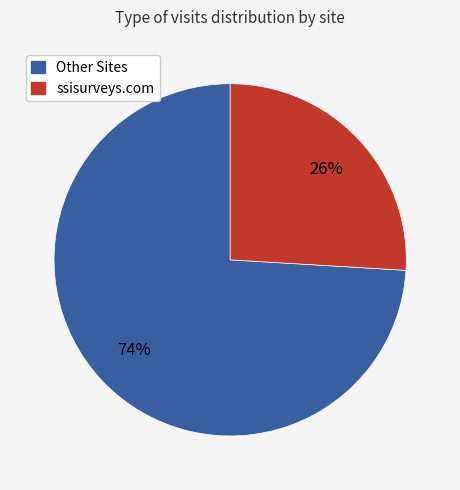

Which has a higher value, ssisurveys.com or Other Sites?

Other Sites